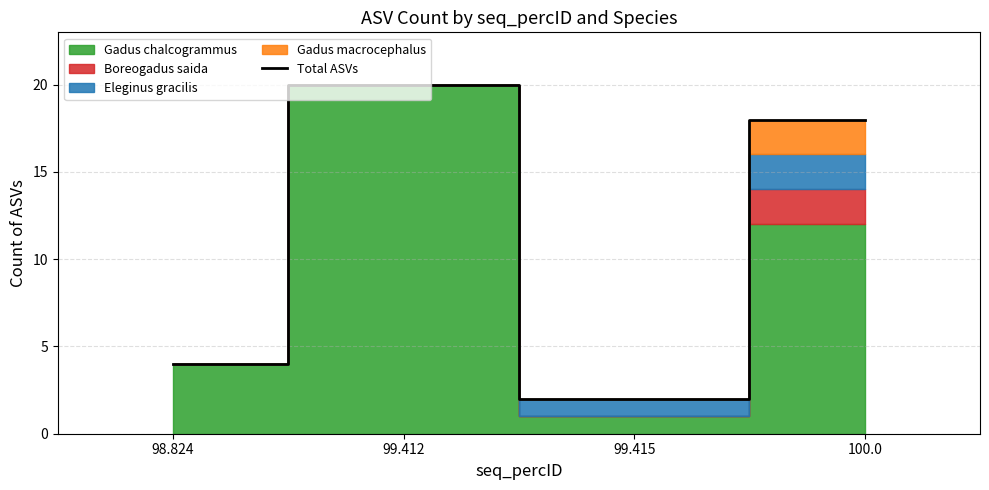

What is the difference between the values at 99.415 and 98.824?

2